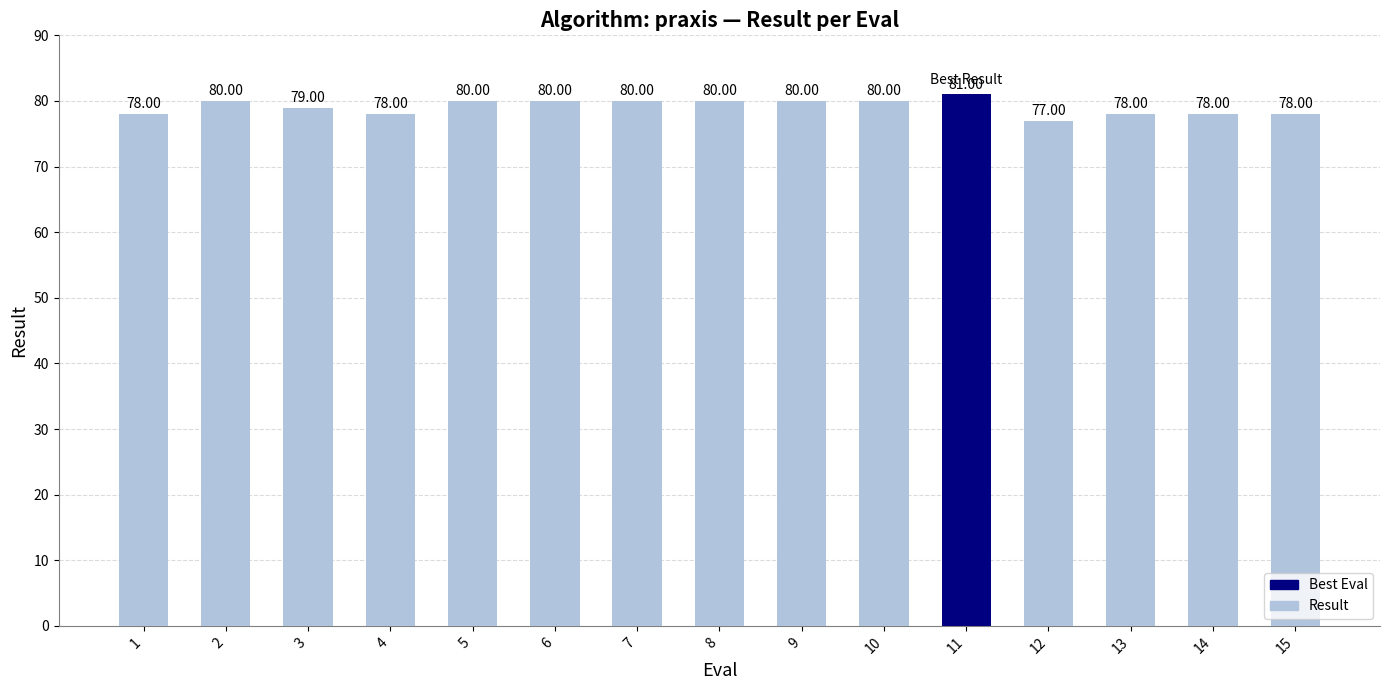

The chart shows a value of 80 at 5. True or false?

True